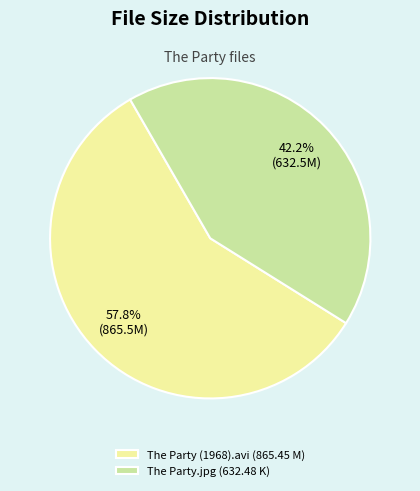

What percentage is NOT represented by The Party.jpg?

57.8%